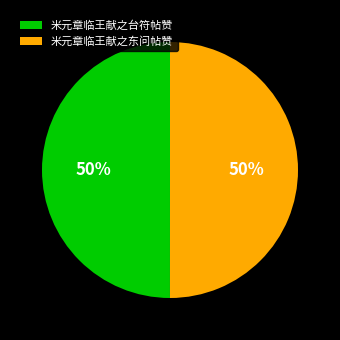

Is the sum of 米元章临王献之台符帖赞 and 米元章临王献之东问帖赞 greater than half?

Yes